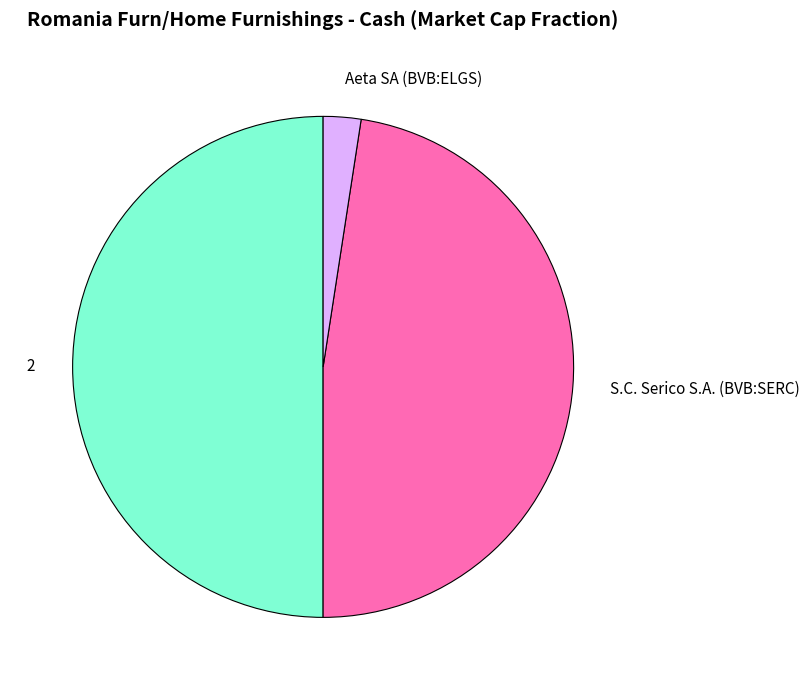

True or false: 2 accounts for 50% of the total.

True